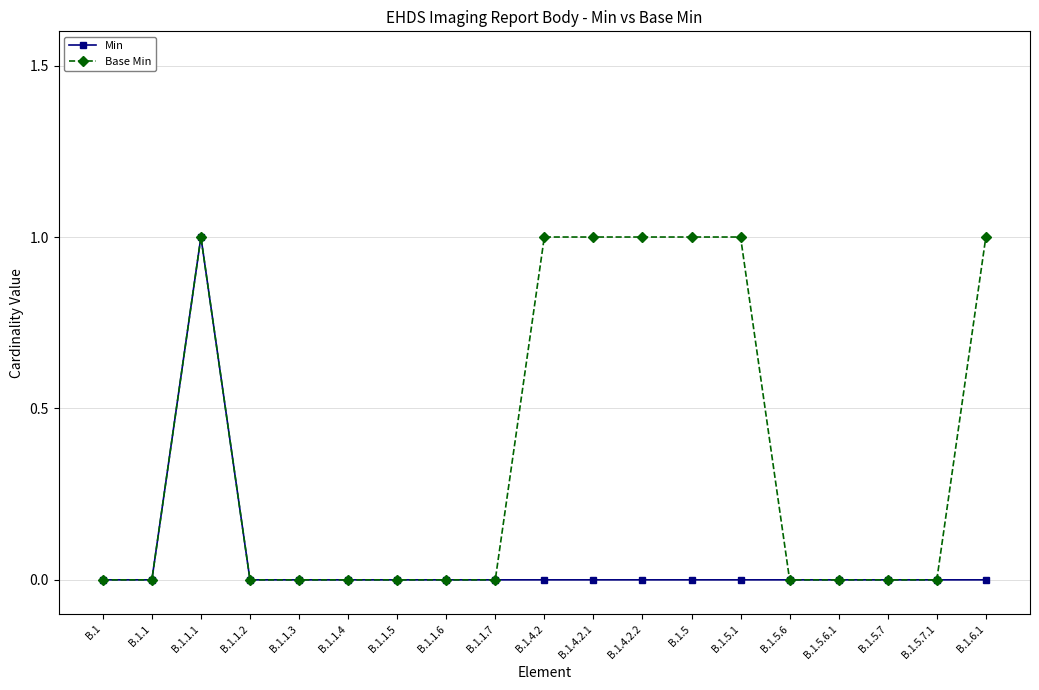

Rank the series by their average value, from lowest to highest.

Min, Base Min